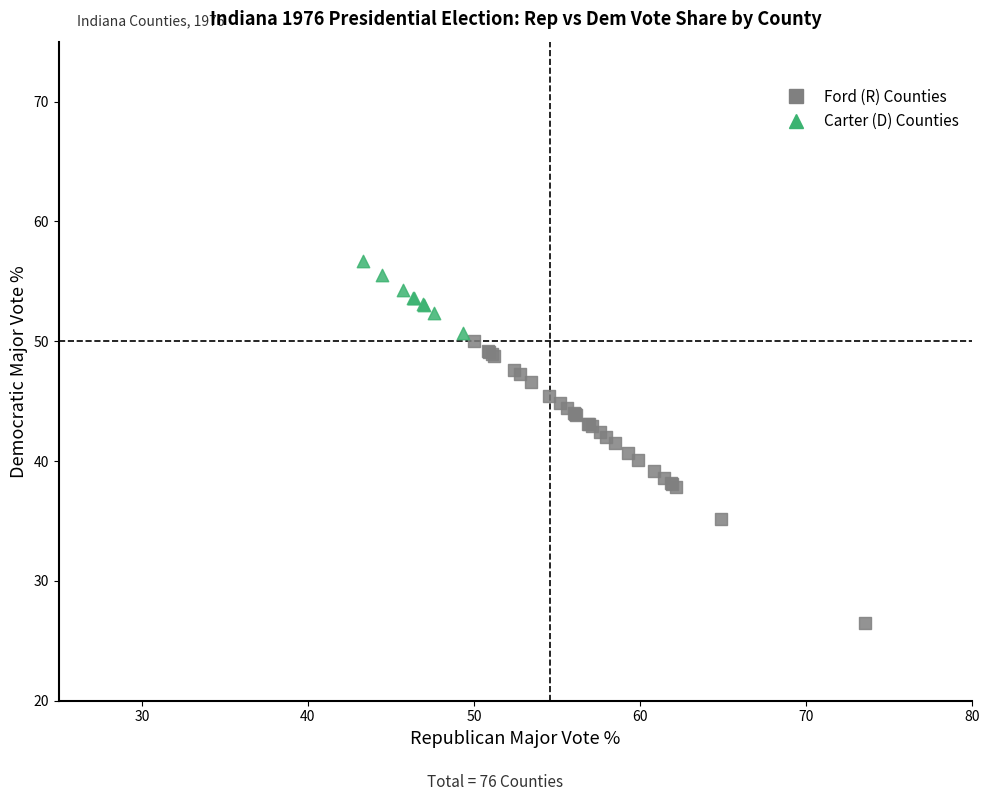

Which series has the largest Y range (max minus min)?

Ford (R) Counties